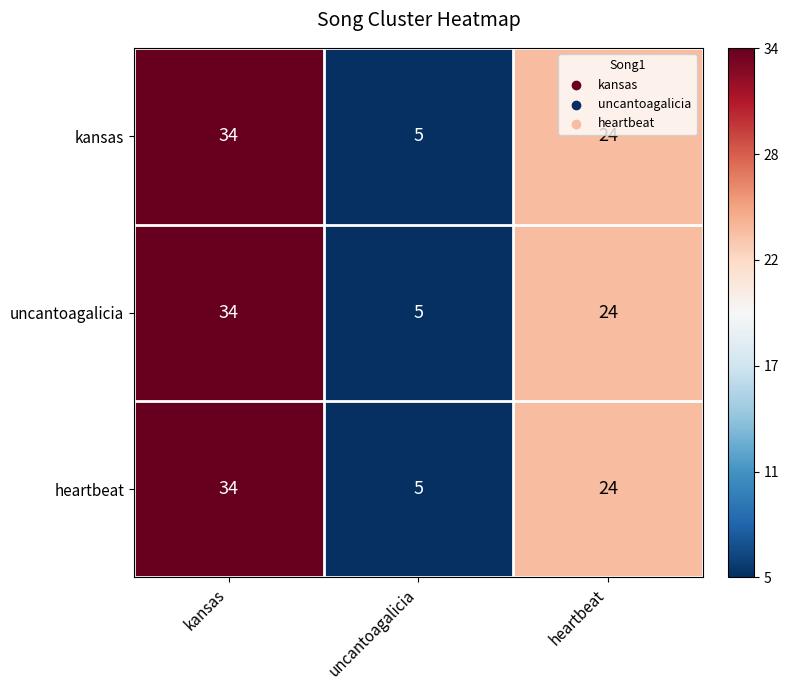

Rank the categories by kansas value from highest to lowest.

kansas, heartbeat, uncantoagalicia